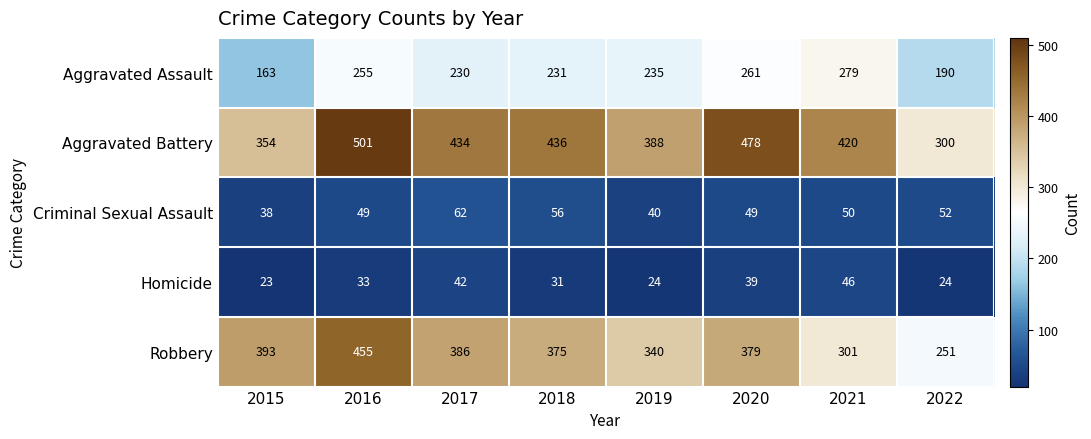

What is the sum of the Criminal Sexual Assault values at 2015 and 2018?

94